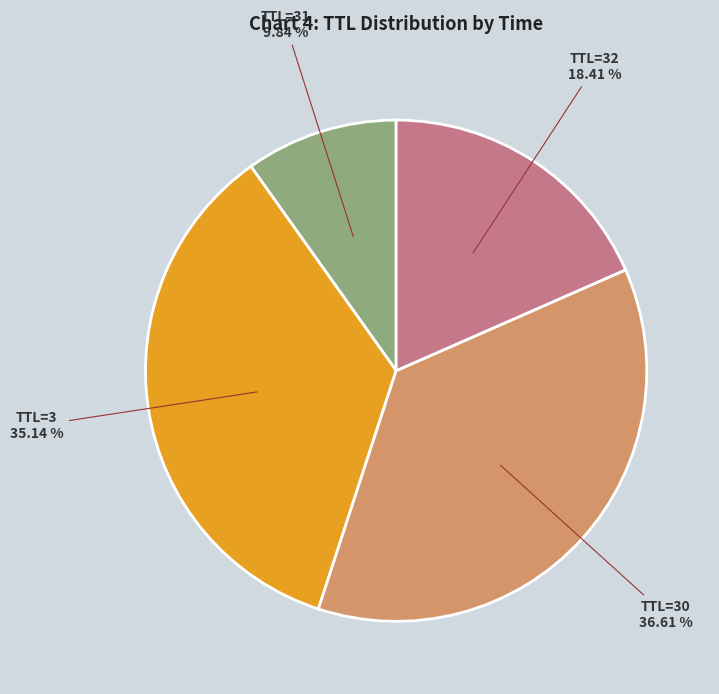

Does any single category account for the majority?

No